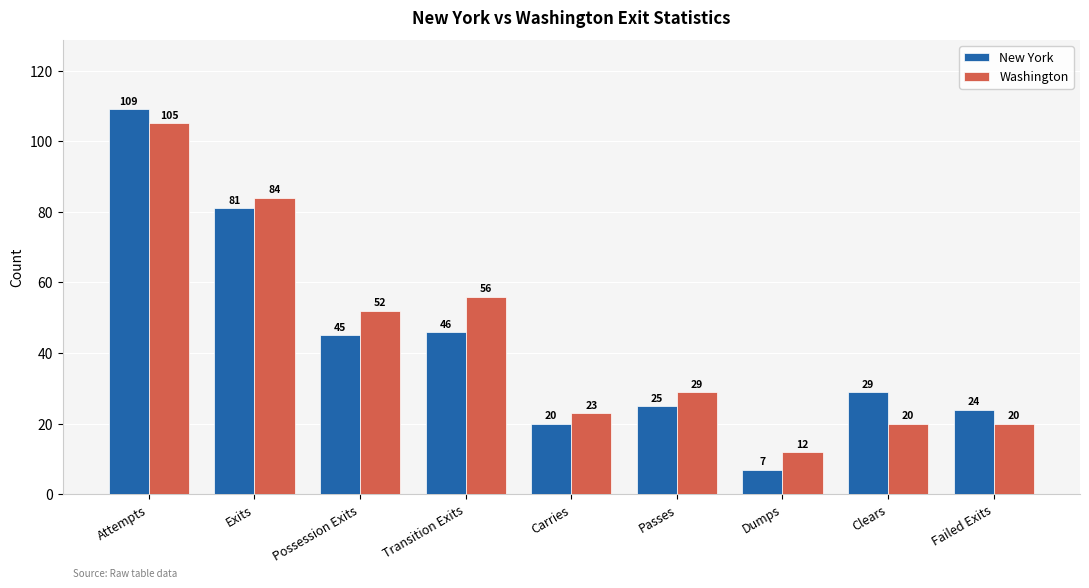

What is the label of the 4th bar from the left?

Transition Exits